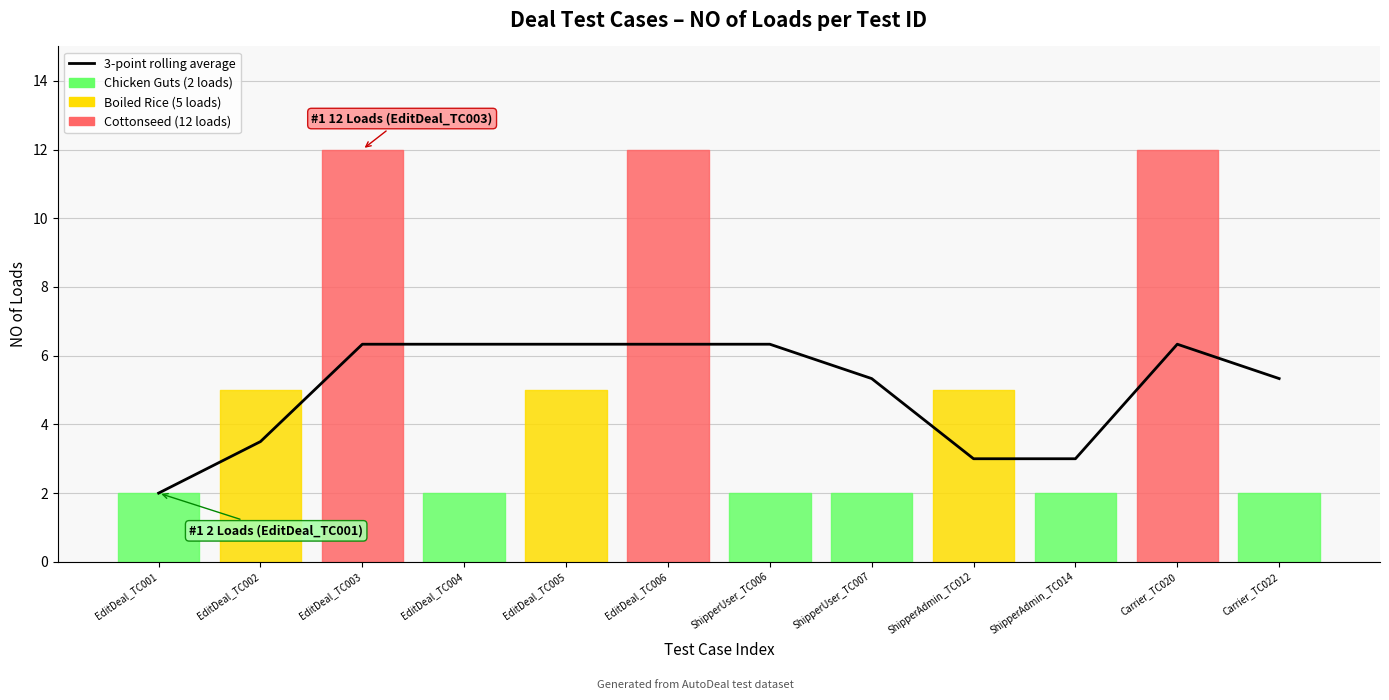

Which label corresponds to the largest value in the chart?

EditDeal_TC003